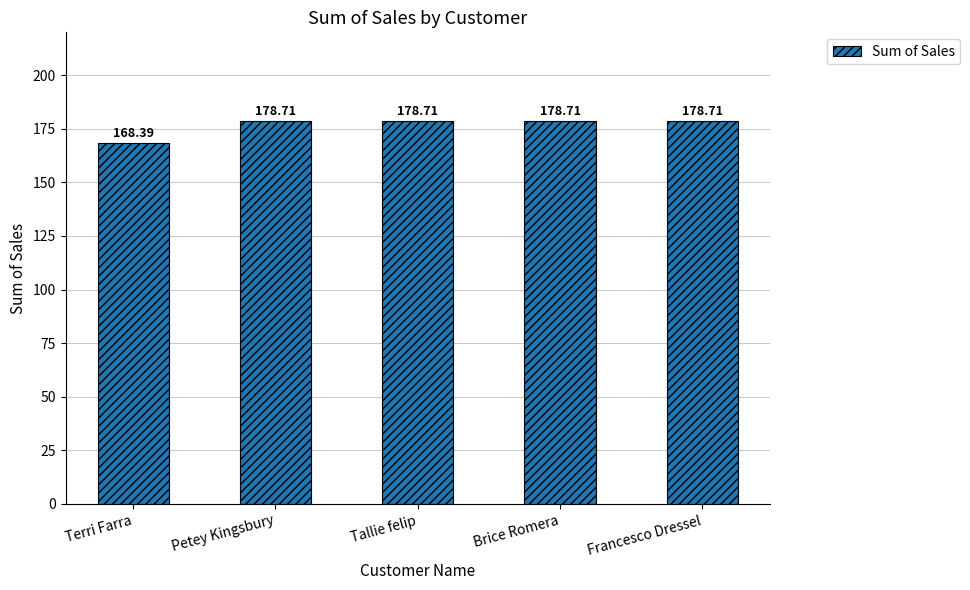

Which has a higher value, Tallie felip or Terri Farra?

Tallie felip